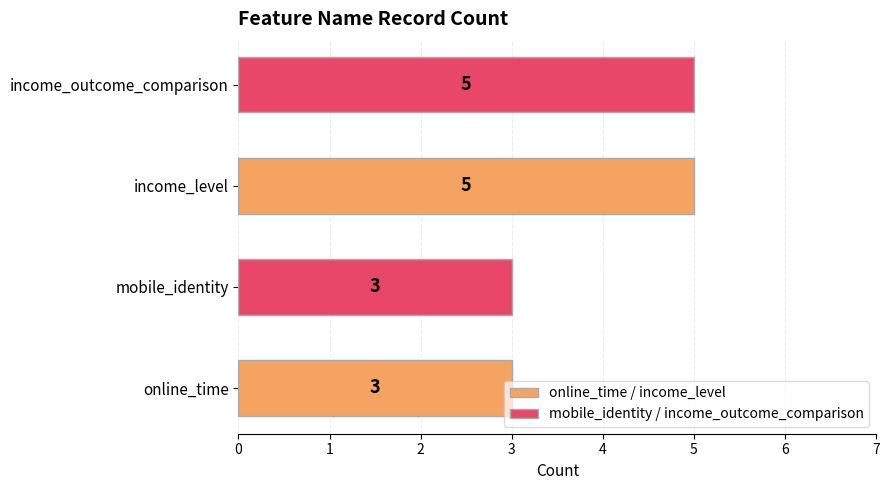

Count the values in the range 3 to 5.

4